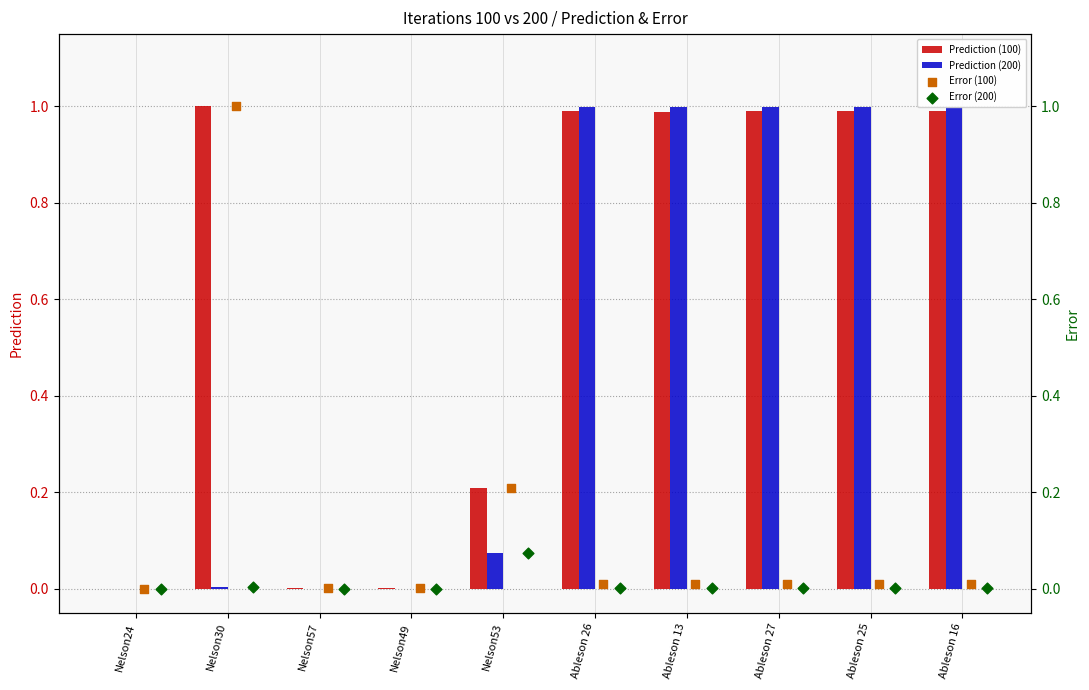

Is the value of Prediction (200) at Ableson 27 greater than the value of Prediction (100) at Nelson53?

Yes